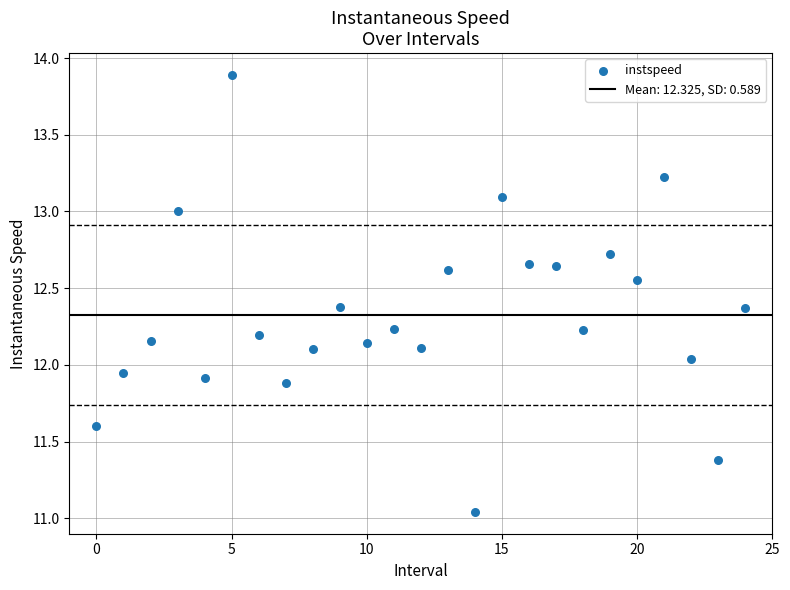

What is the range of Y values (max minus min)?

2.8